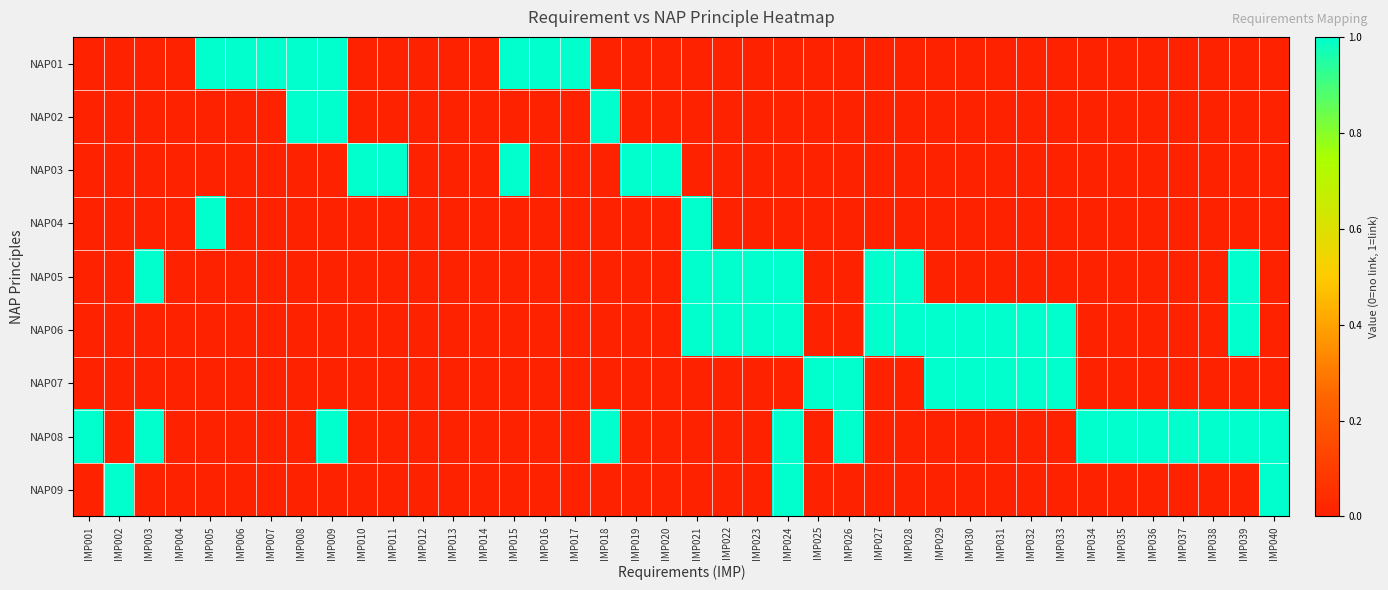

Rank the series at IMP033 from lowest to highest value.

NAP01, NAP02, NAP03, NAP04, NAP05, NAP08, NAP09, NAP06, NAP07